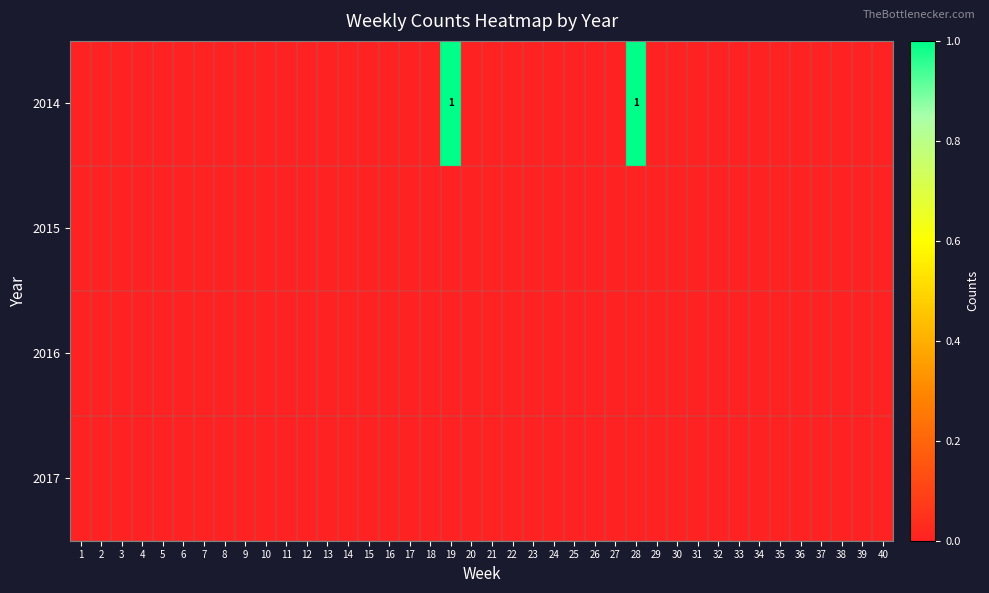

Which category has the highest value in the 2014 series?

19